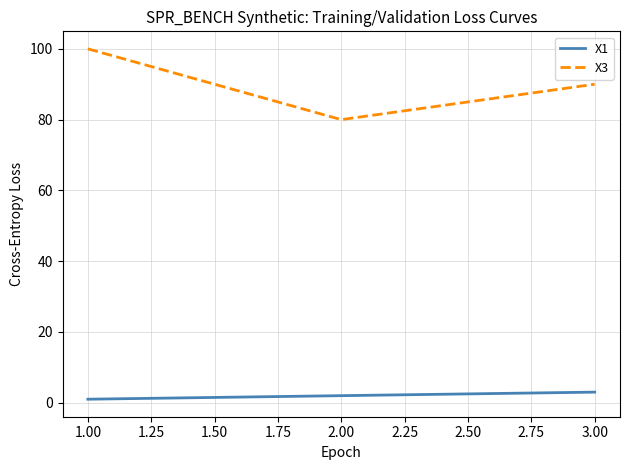

List the series in order of their peak value, highest first.

X3, X1